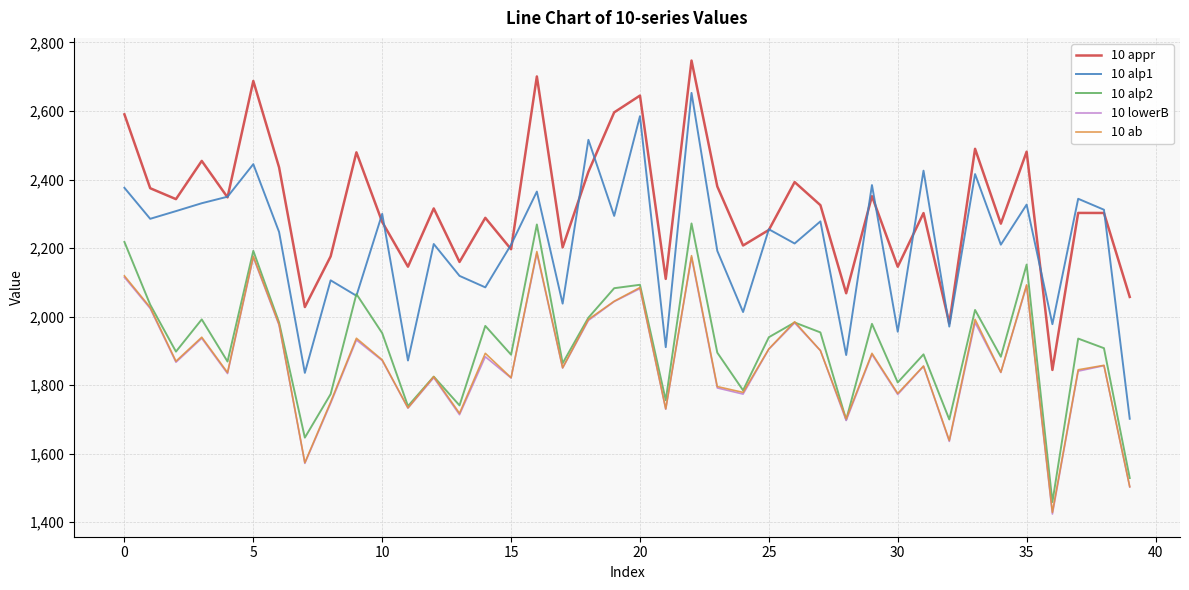

Which series has the largest total across all categories?

10 appr